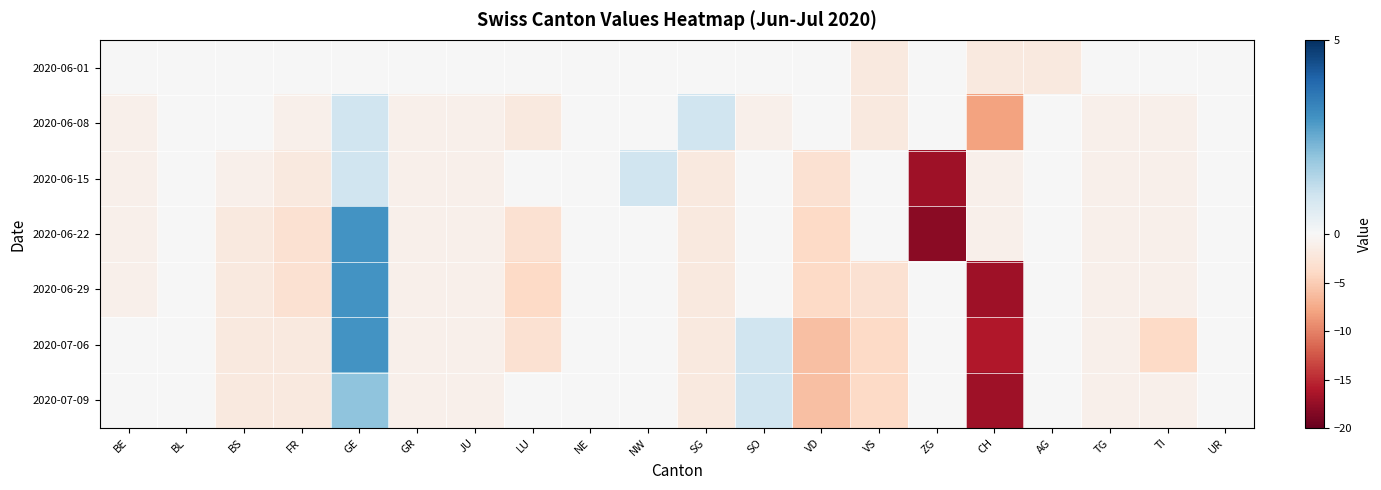

Reading left to right, list all the values displayed in this chart.

2020-06-01: BE=0	BL=0	BS=0	FR=0	GE=0	GR=0	JU=0	LU=0	NE=0	NW=0	SG=0	SO=0	VD=0	VS=-2	ZG=0	CH=-2	AG=-2	TG=0	TI=0	UR=0
2020-06-08: BE=-1	BL=0	BS=0	FR=-1	GE=1	GR=-1	JU=-1	LU=-2	NE=0	NW=0	SG=1	SO=-1	VD=0	VS=-2	ZG=0	CH=-8	AG=0	TG=-1	TI=-1	UR=0
2020-06-15: BE=-1	BL=0	BS=-1	FR=-2	GE=1	GR=-1	JU=-1	LU=0	NE=0	NW=1	SG=-2	SO=0	VD=-3	VS=0	ZG=-17	CH=-1	AG=0	TG=-1	TI=-1	UR=0
2020-06-22: BE=-1	BL=0	BS=-2	FR=-3	GE=3	GR=-1	JU=-1	LU=-3	NE=0	NW=0	SG=-2	SO=0	VD=-4	VS=0	ZG=-18	CH=-1	AG=0	TG=-1	TI=-1	UR=0
2020-06-29: BE=-1	BL=0	BS=-2	FR=-3	GE=3	GR=-1	JU=-1	LU=-4	NE=0	NW=0	SG=-2	SO=0	VD=-4	VS=-3	ZG=0	CH=-17	AG=0	TG=-1	TI=-1	UR=0
2020-07-06: BE=0	BL=0	BS=-2	FR=-2	GE=3	GR=-1	JU=-1	LU=-3	NE=0	NW=0	SG=-2	SO=1	VD=-6	VS=-4	ZG=0	CH=-16	AG=0	TG=-1	TI=-4	UR=0
2020-07-09: BE=0	BL=0	BS=-2	FR=-2	GE=2	GR=-1	JU=-1	LU=0	NE=0	NW=0	SG=-2	SO=1	VD=-6	VS=-4	ZG=0	CH=-17	AG=0	TG=-1	TI=-1	UR=0